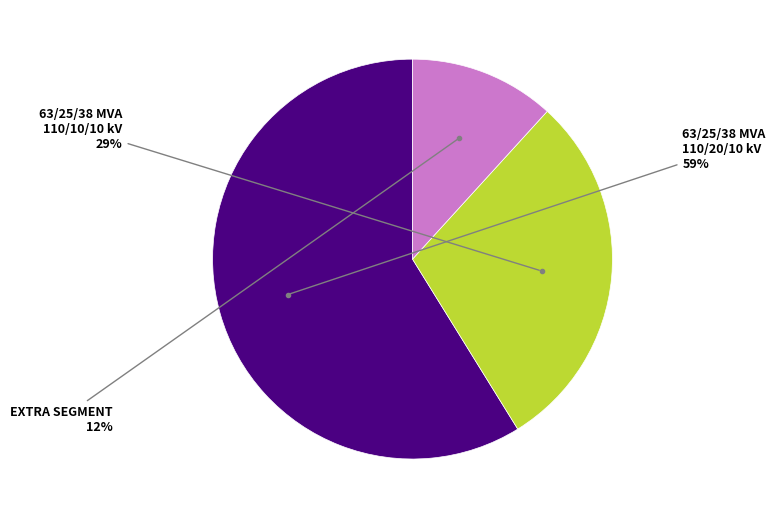

Does any single category account for the majority?

Yes